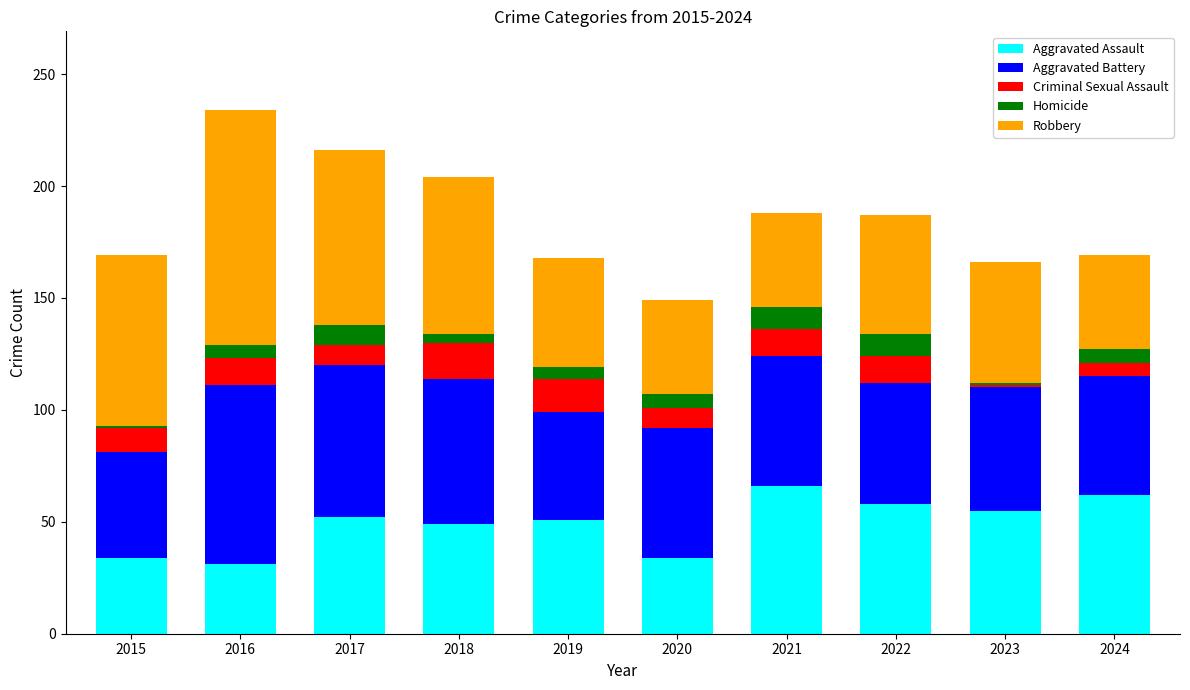

What is the total value across all series at 2024?

169